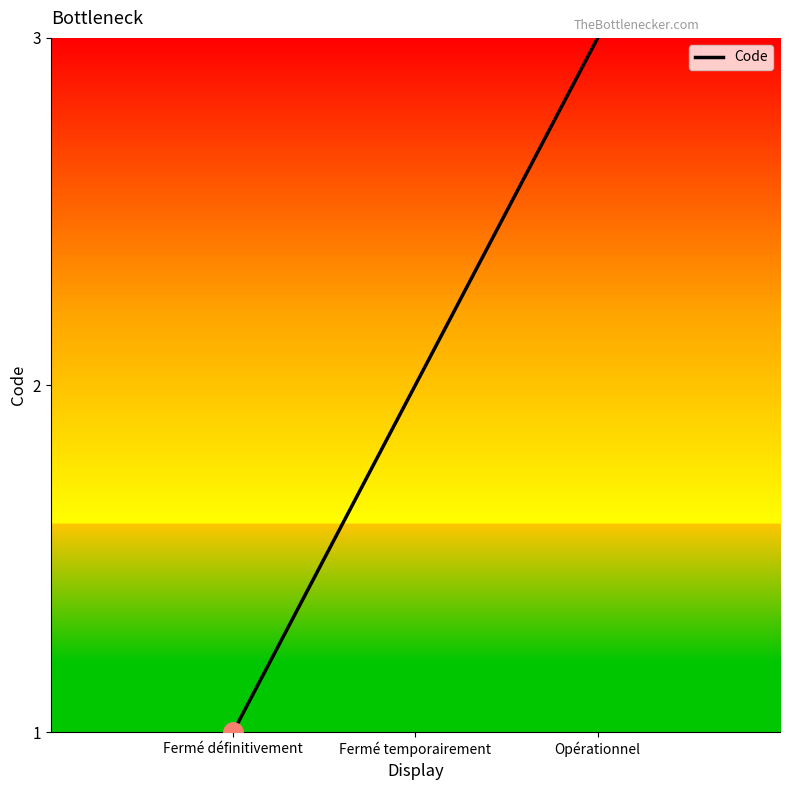

Is this an area chart (filled region under the line)?

No